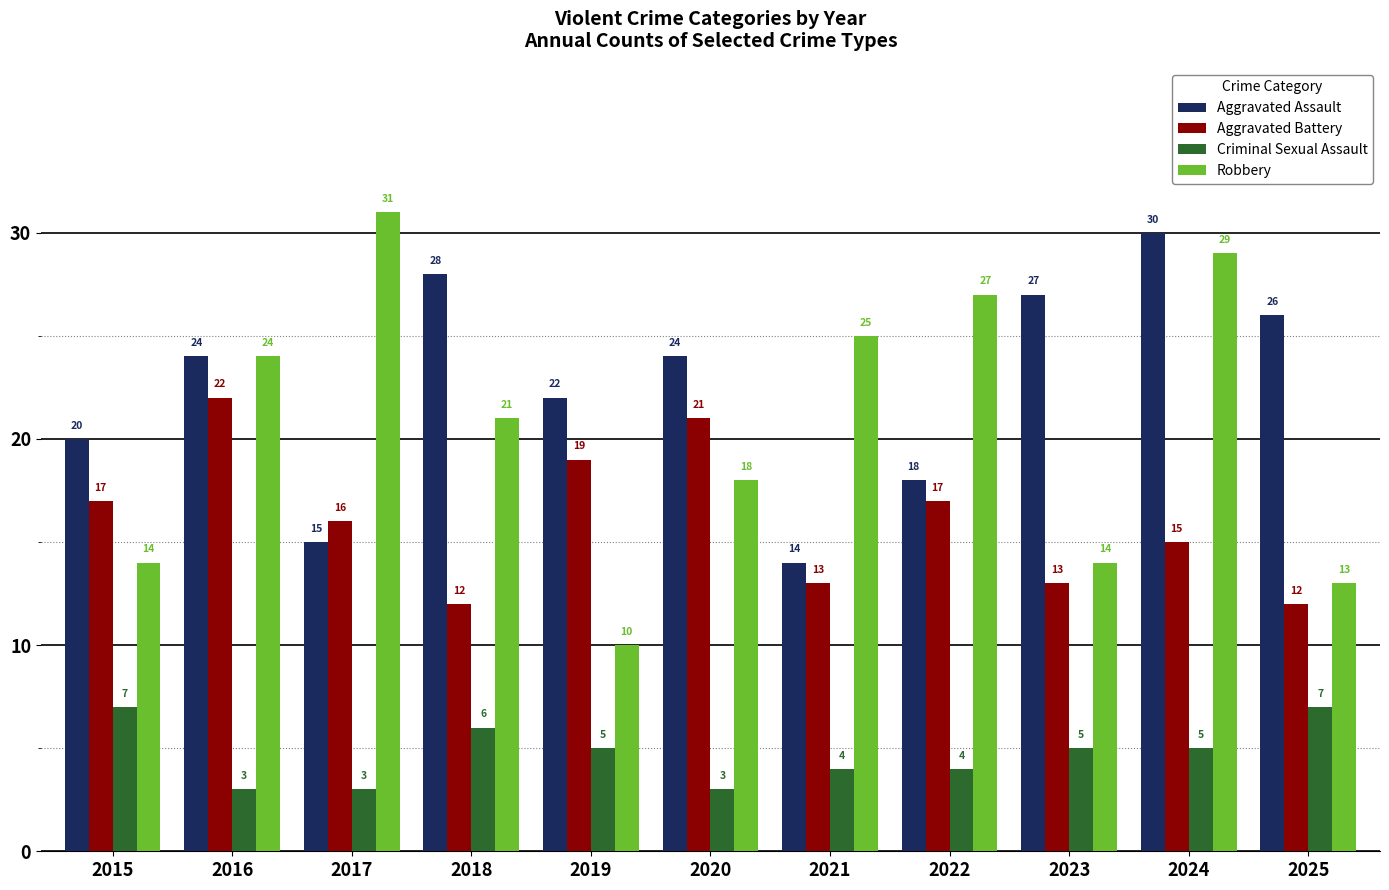

At which label does Aggravated Assault reach its peak?

2024